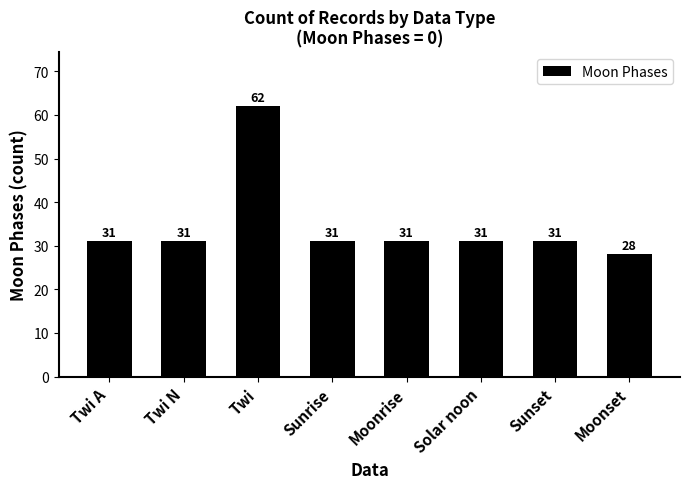

What is the minimum value shown in the chart?

28